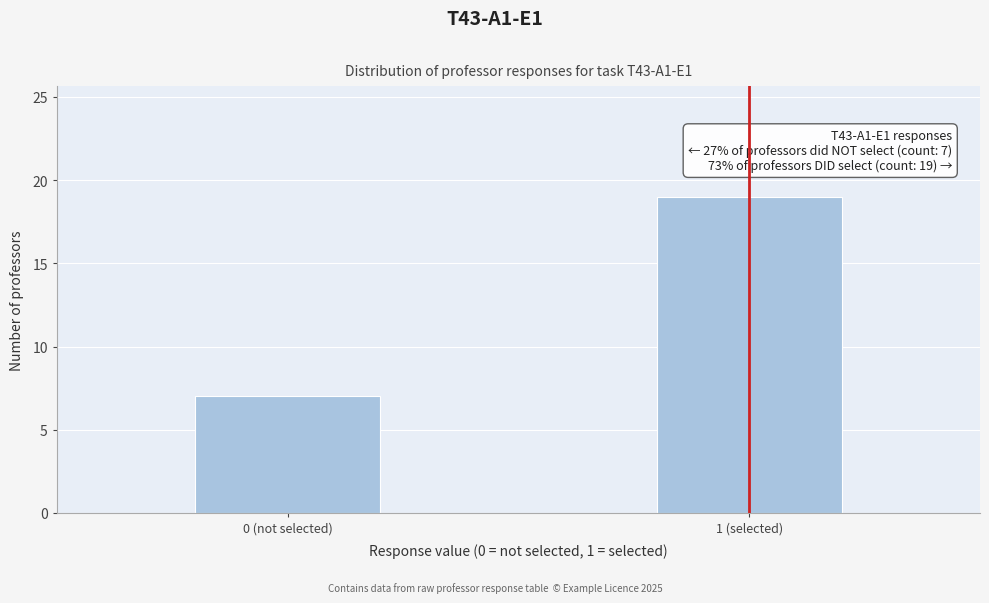

Reading left to right, extract all data points from this chart.

0 (not selected)=7	1 (selected)=19